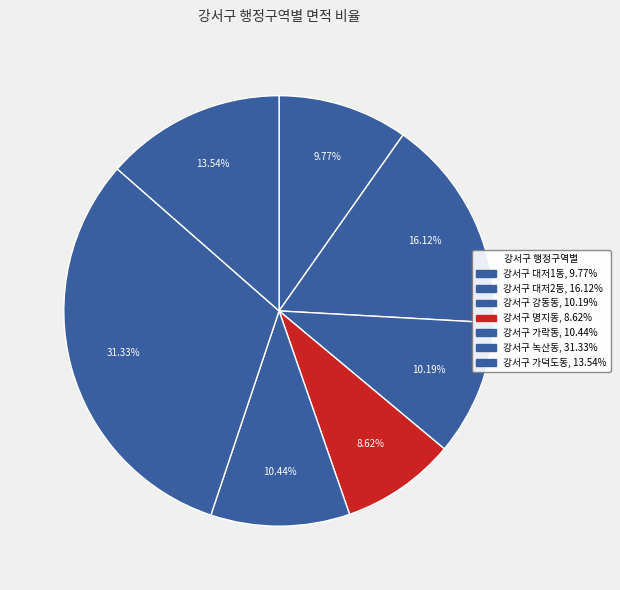

To the nearest percent, what is the difference between the largest and smallest slice percentages?

23%